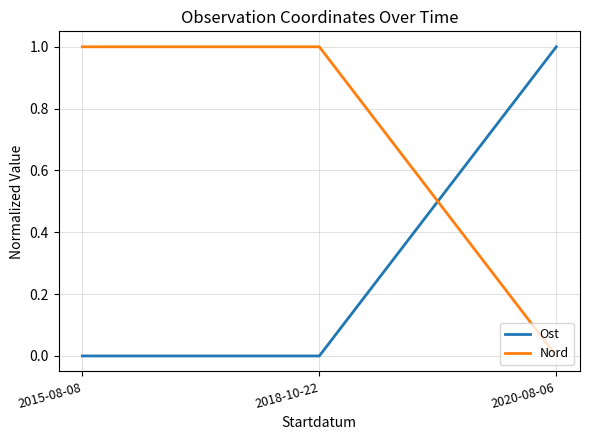

The Ost series shows 0 at 2015-08-08. True or false?

True